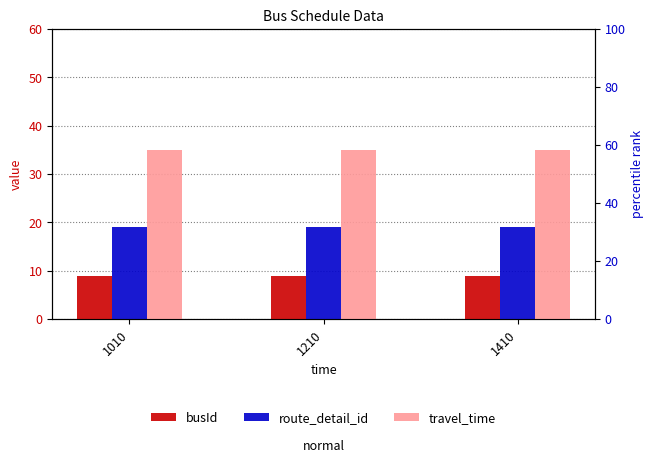

What are all the series names shown in the legend?

busId, route_detail_id, travel_time